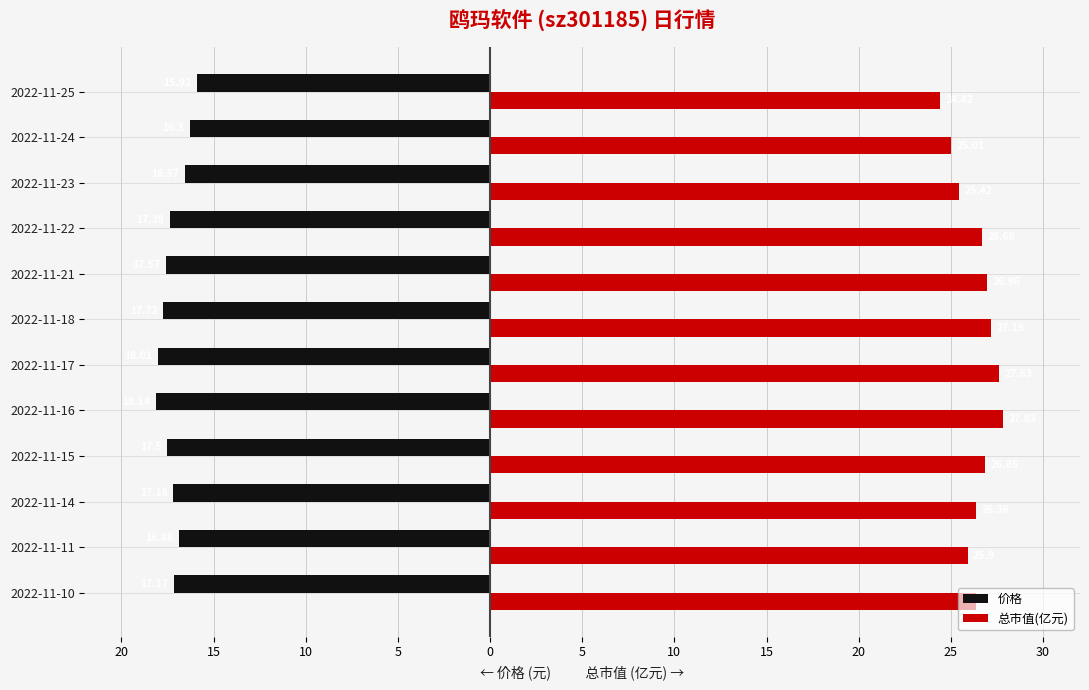

What are all the series names shown in the legend?

价格, 总市值(亿元)